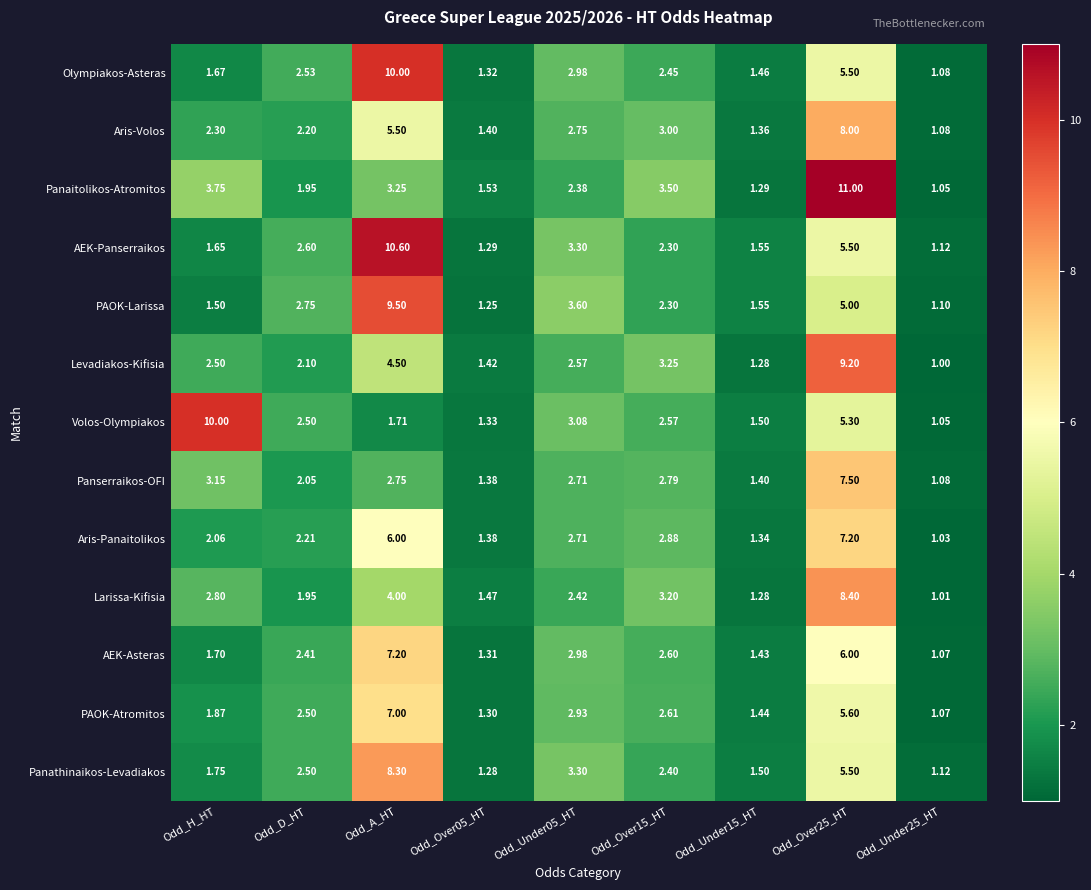

Is the value of Panaitolikos-Atromitos at Odd_H_HT greater than the value of Aris-Volos at Odd_Over05_HT?

Yes